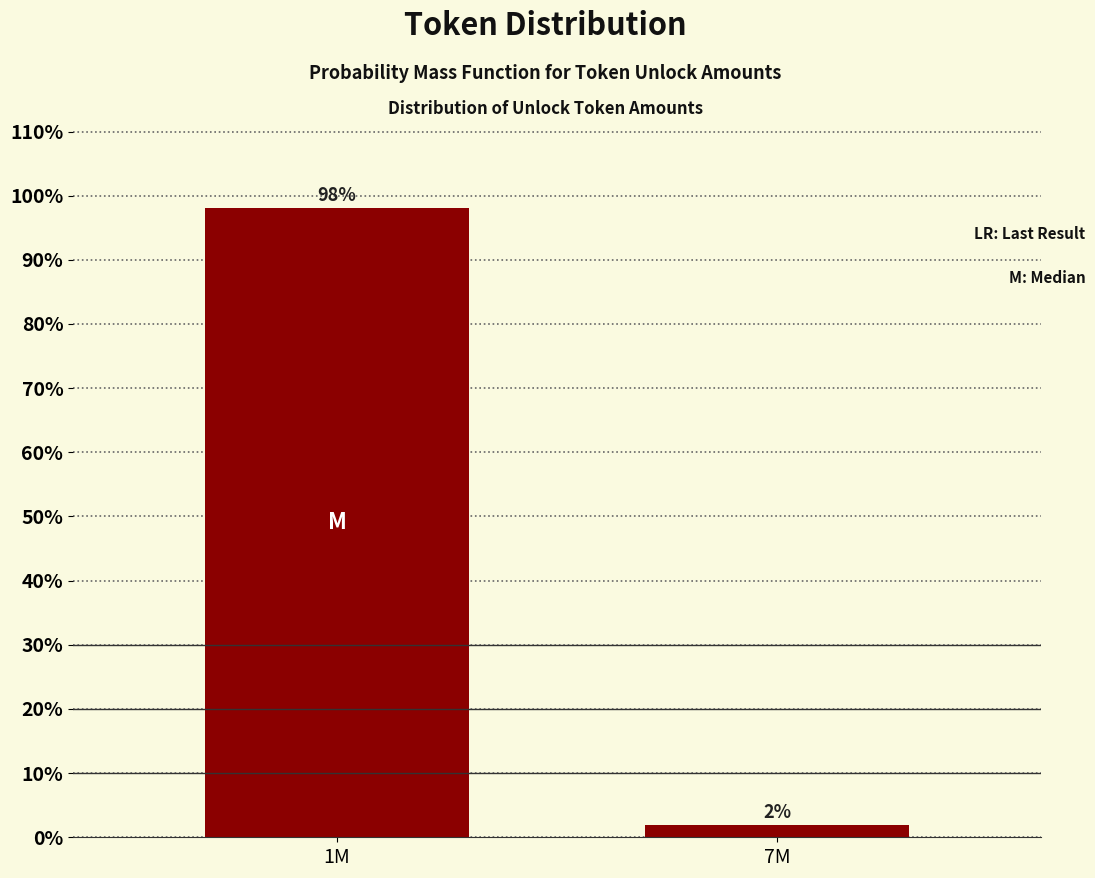

At which category does the chart reach its minimum across all series?

7M